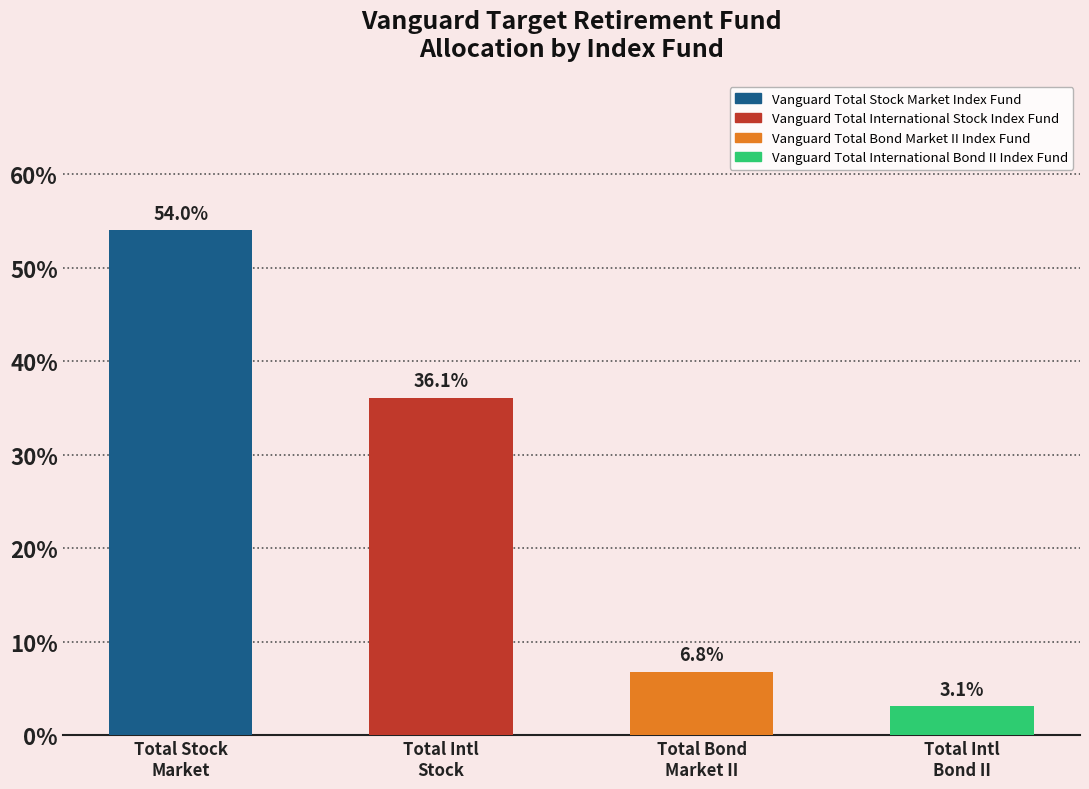

What is the label of the 4th bar from the right?

Total Stock
Market